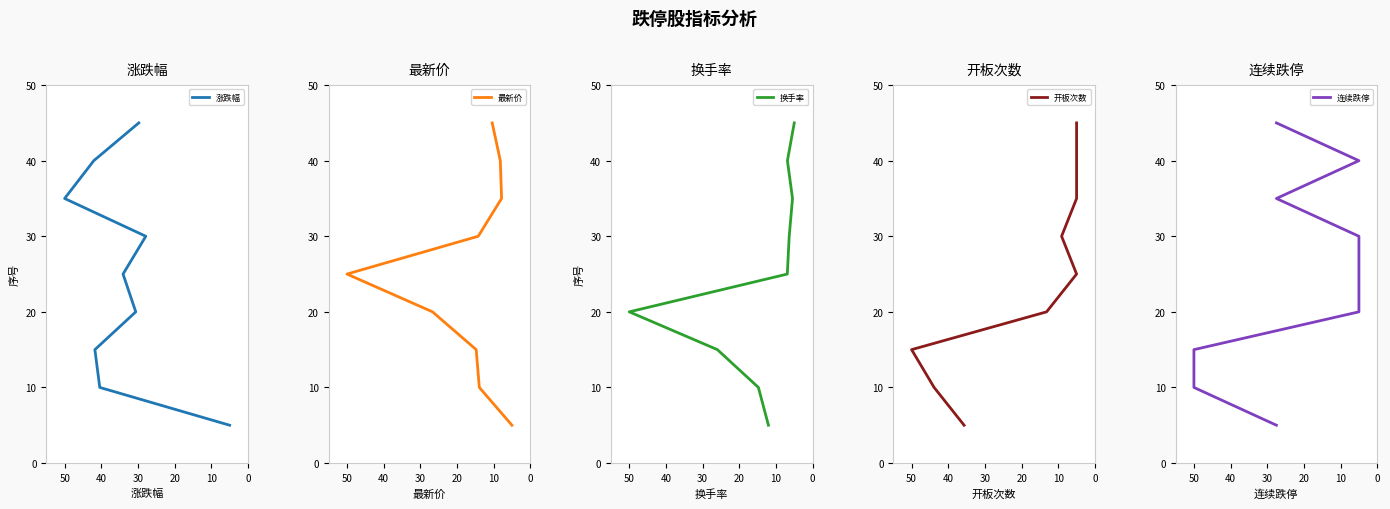

Between 30 and 60, which is larger?

60